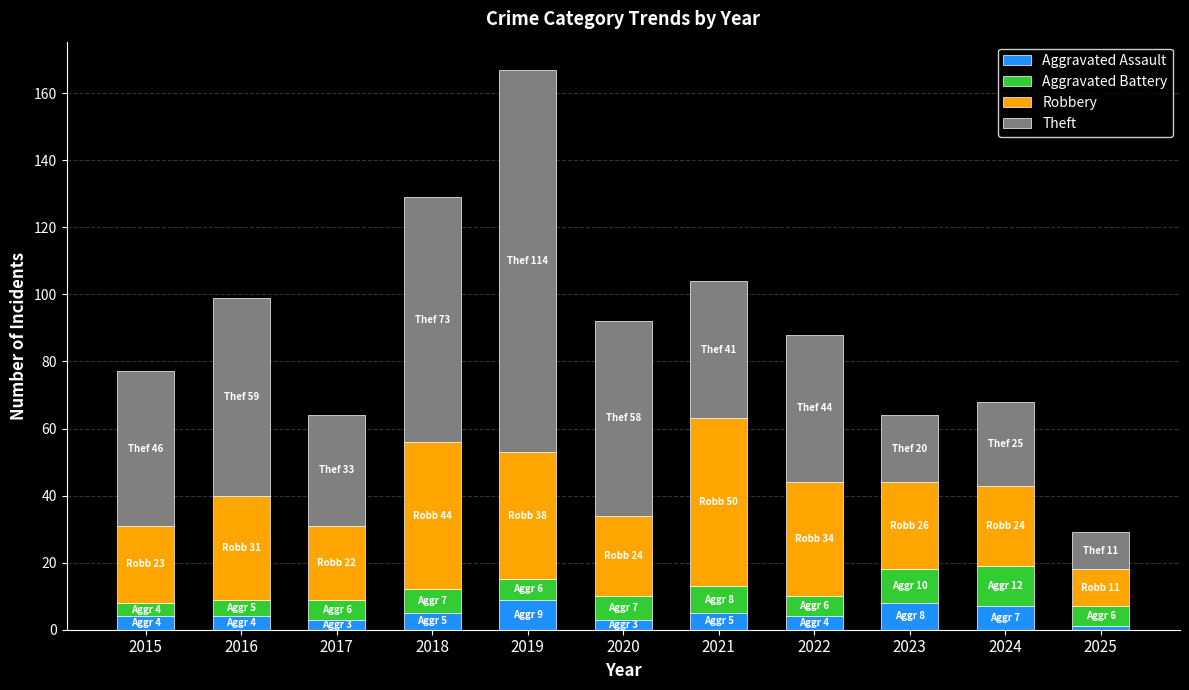

At which category is the sum across all series the highest?

2019